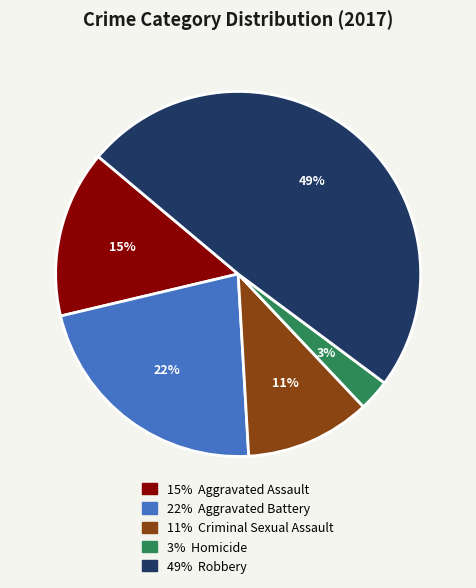

How many slices are in this pie chart?

5